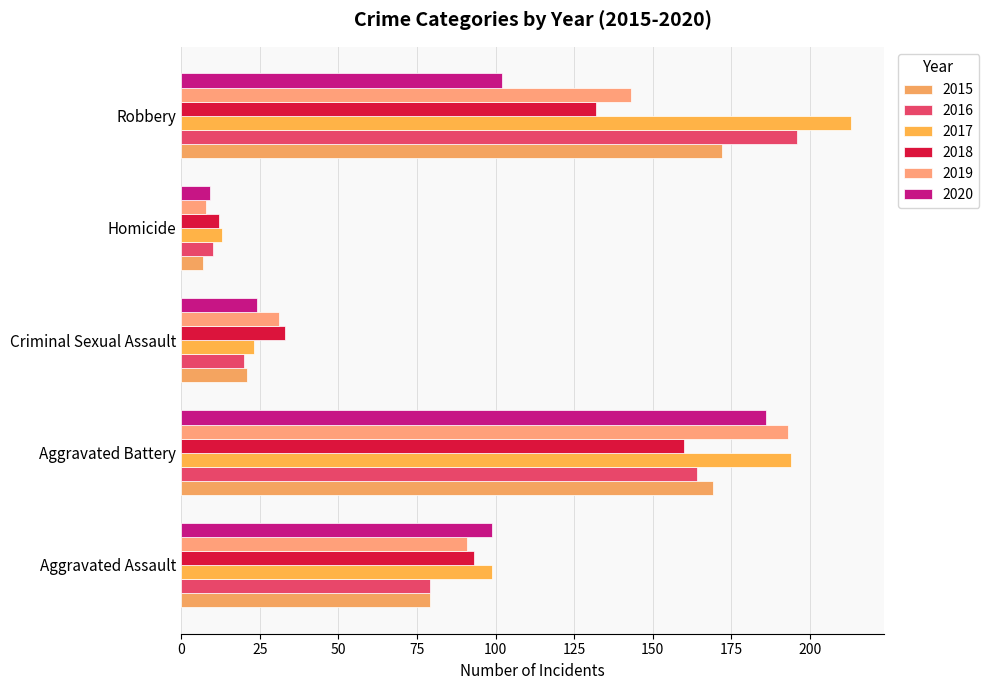

How many data points does each series have?

5